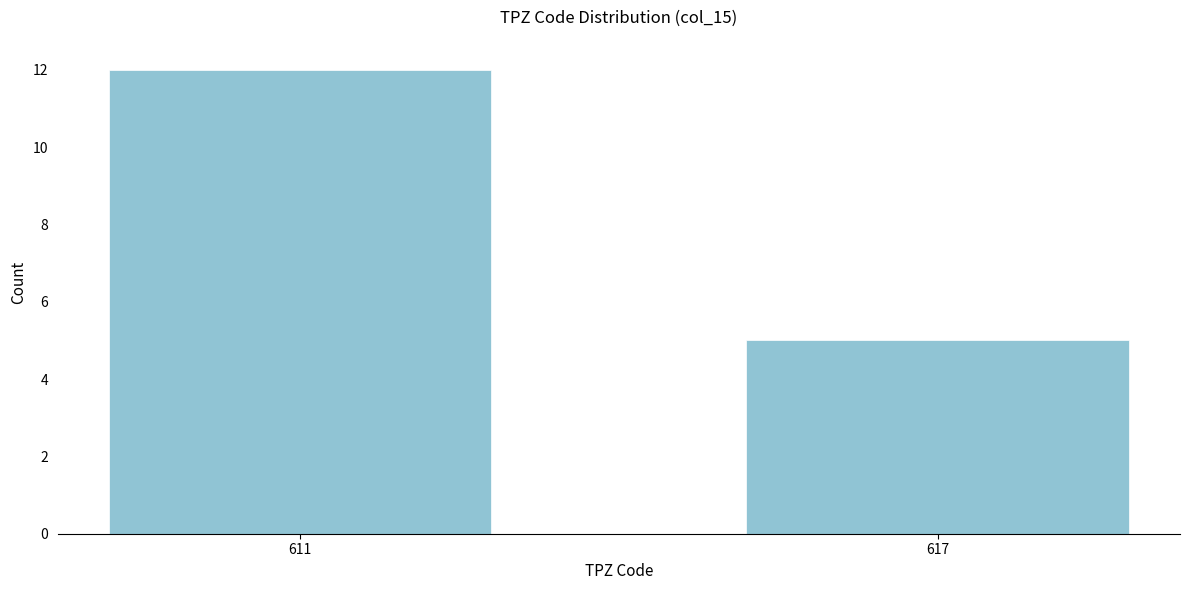

Reading left to right, list all the values displayed in this chart.

611=12	617=5